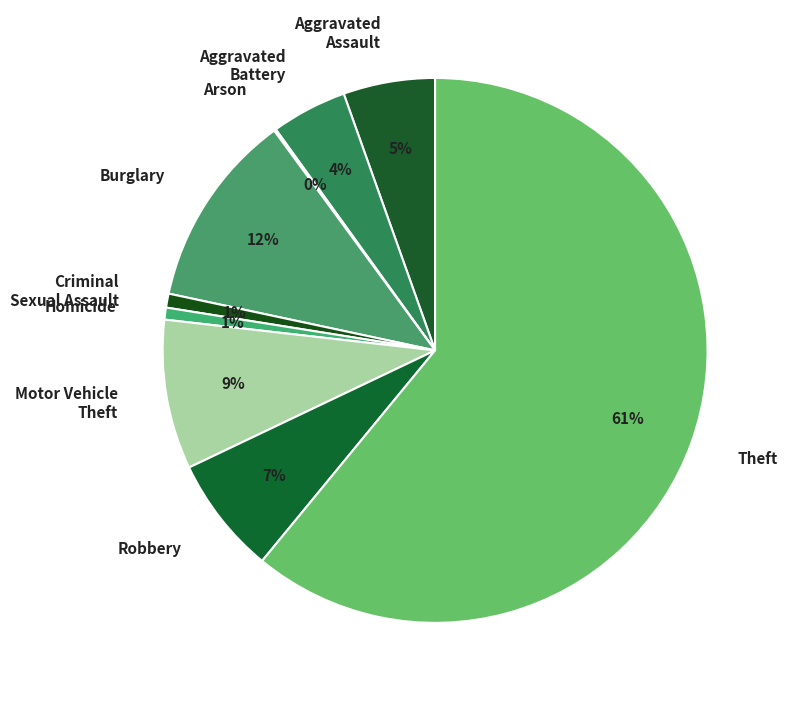

To the nearest percent, what portion does Motor Vehicle Theft represent?

9%